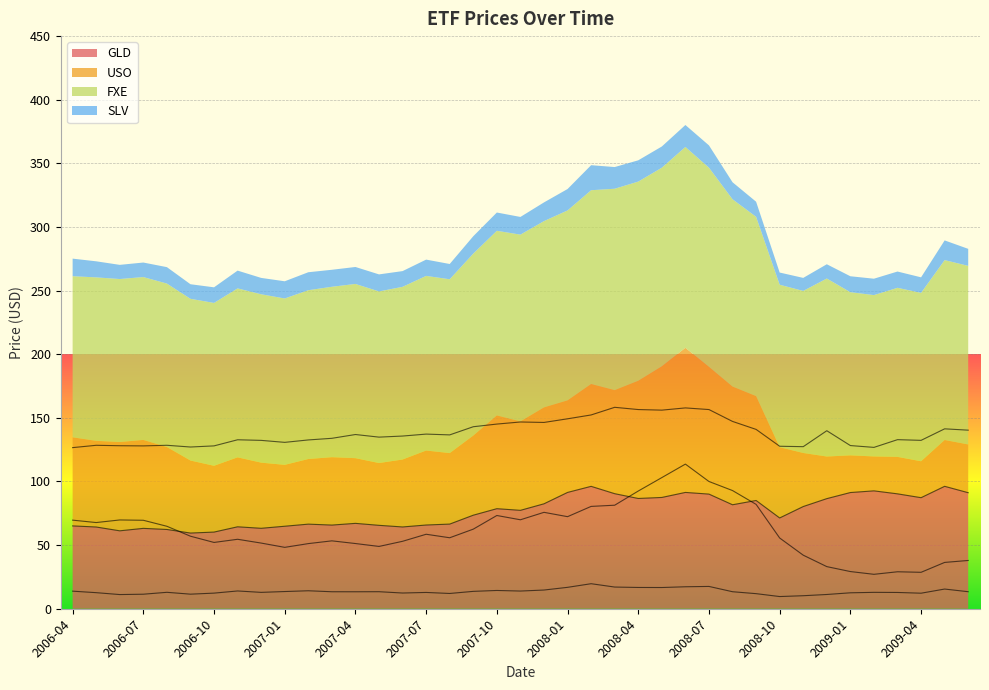

Rank the series by their maximum value, from highest to lowest.

FXE, USO, GLD, SLV